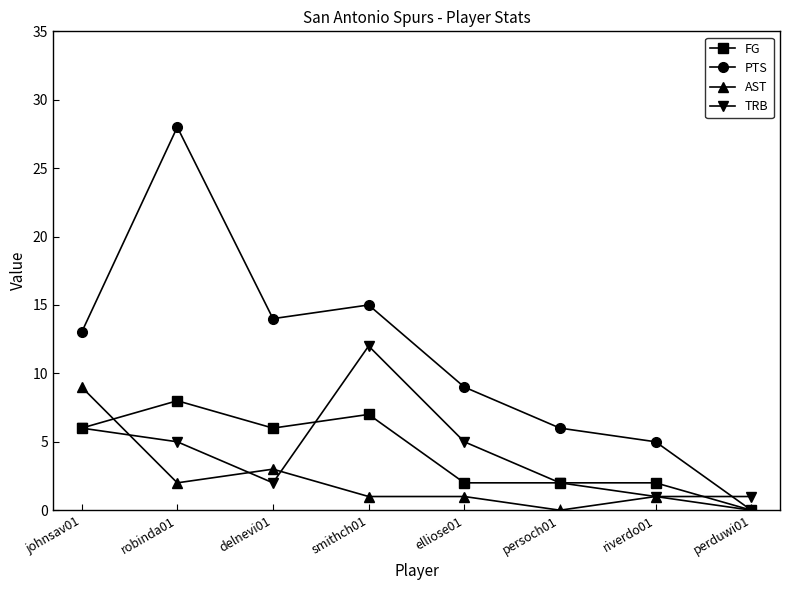

At which label does TRB first exceed 5?

johnsav01